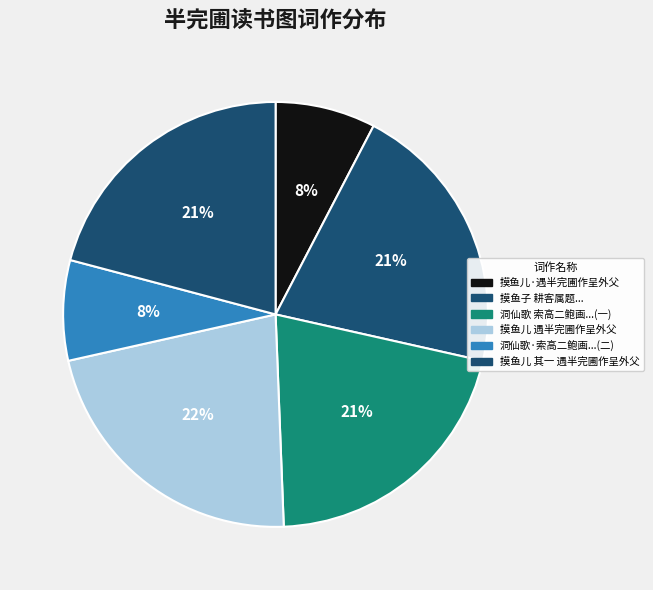

Do 摸鱼儿 其一 遇半完圃作呈外父 and 摸鱼儿 遇半完圃作呈外父 together represent more than half of the pie?

No